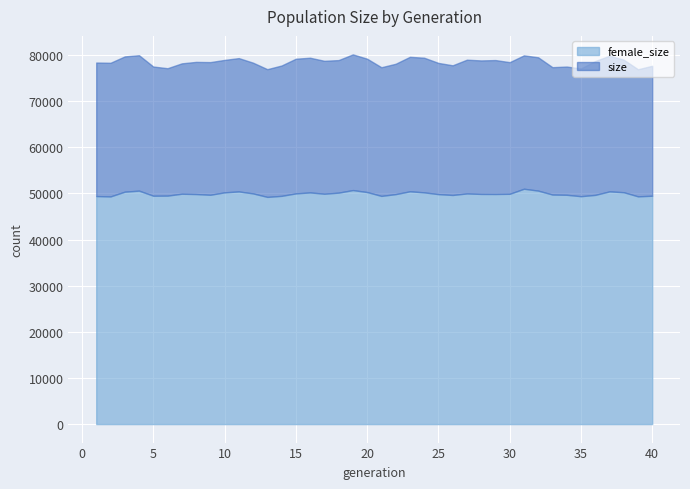

Is the value of female_size at 13 greater than the value of size at 24?

No